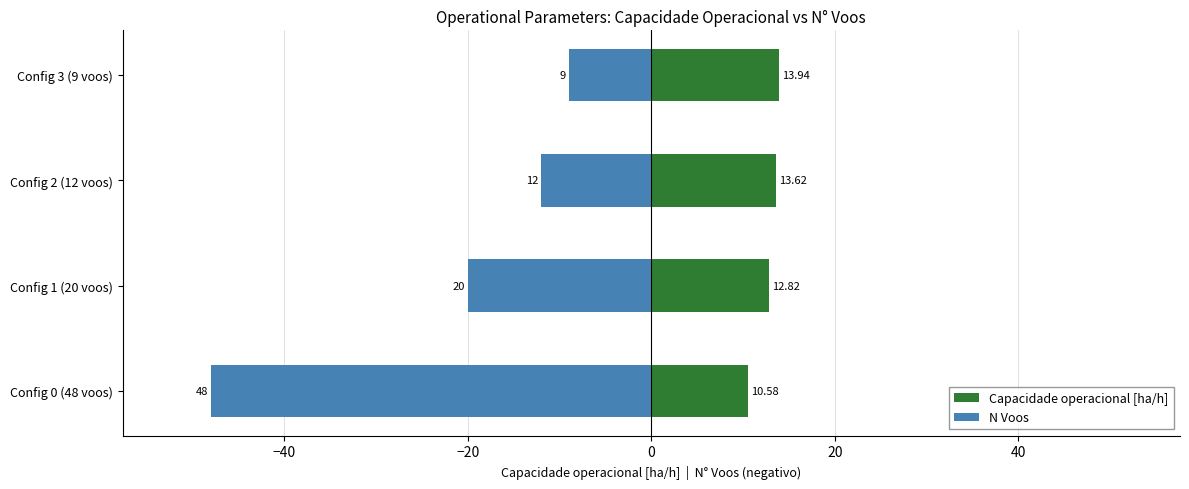

How many data points in Capacidade operacional [ha/h] are less than 13?

2